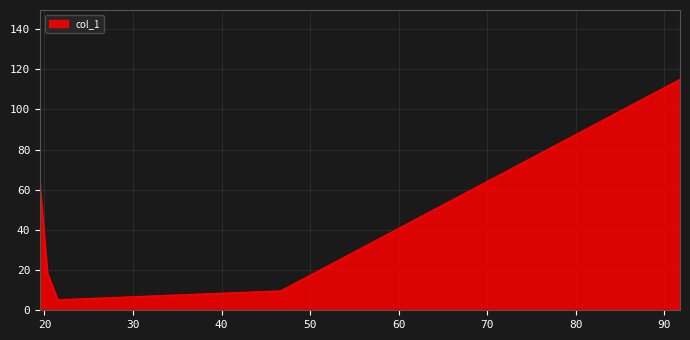

True or false: there are more than 1 points higher than both neighbors.

False